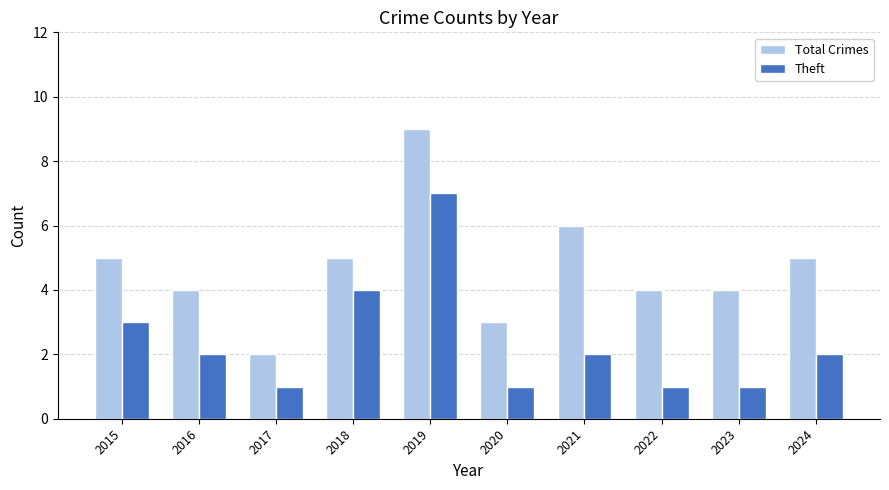

At which category is the sum across all series the highest?

2019